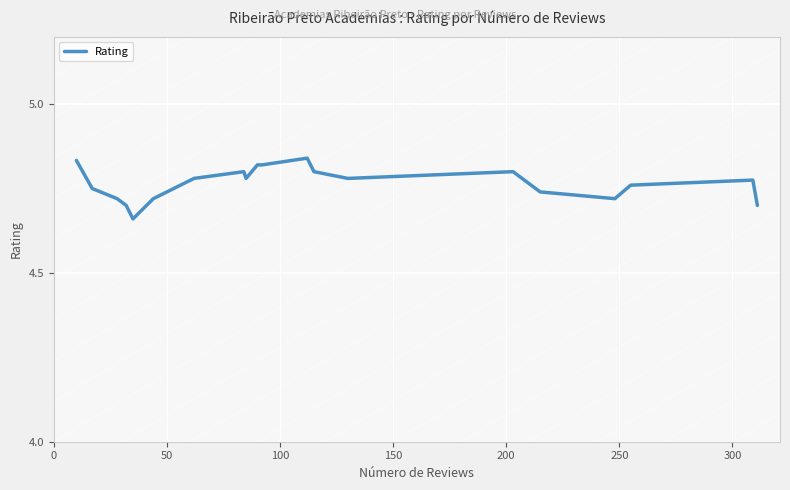

How many interior local valleys (lower than both neighbors) does the data have?

4